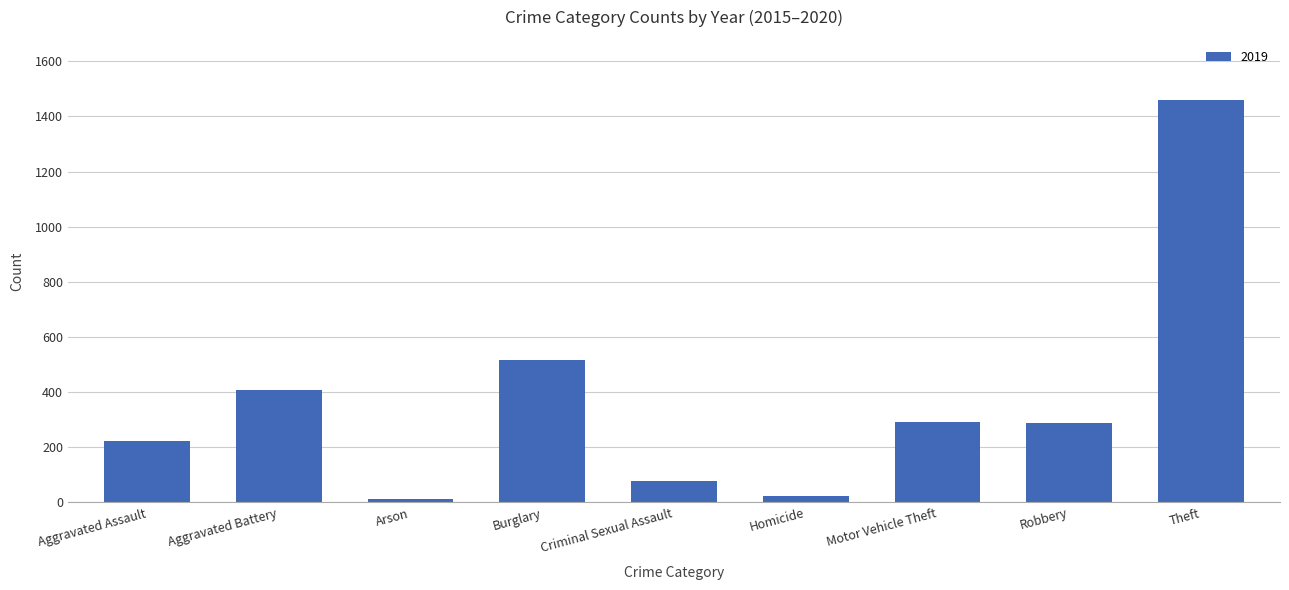

What is the smallest value displayed?

12